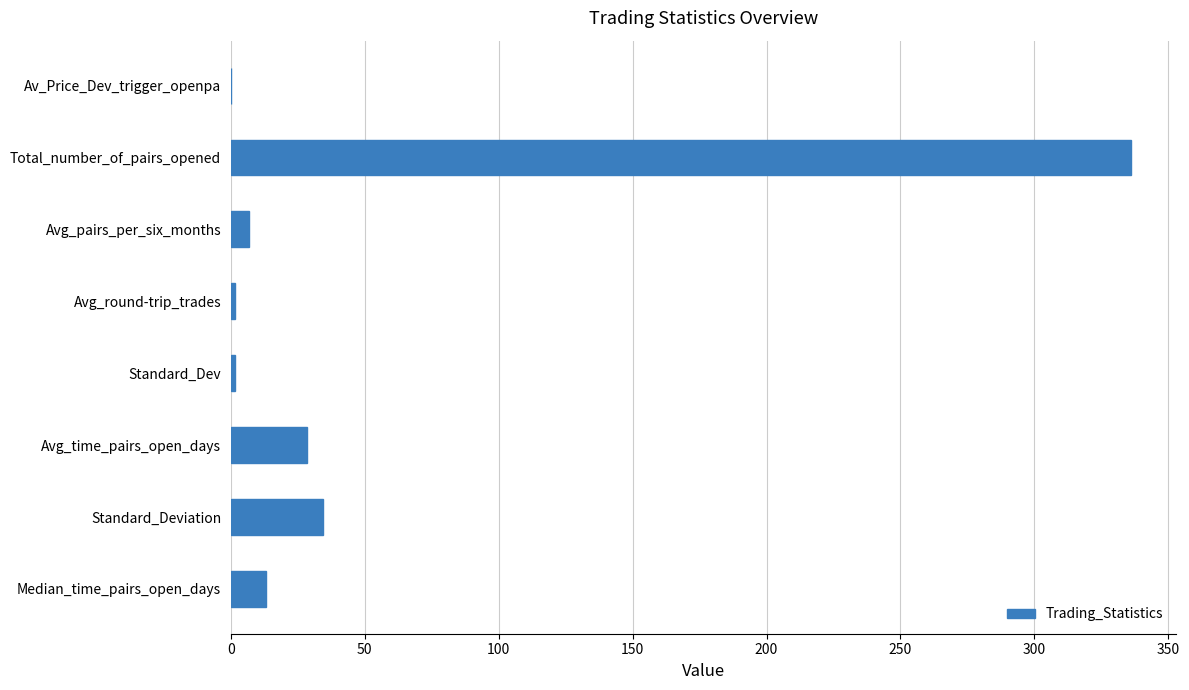

At which category does the chart reach its peak across all series?

Total_number_of_pairs_opened